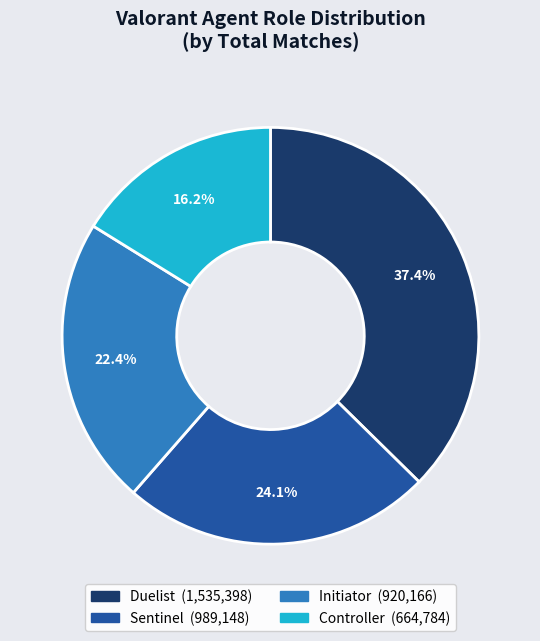

Which slice is the largest?

Duelist